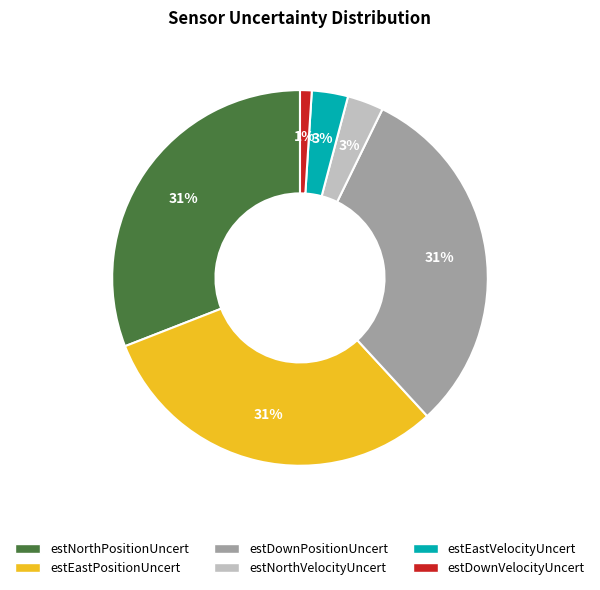

Is there a majority slice in this chart?

No